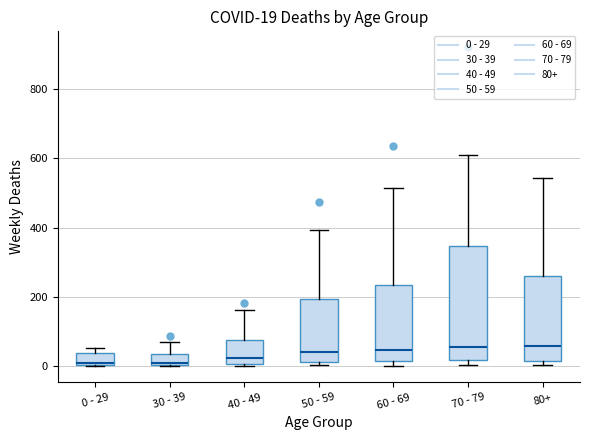

Which box is the tallest, from its lower edge to its upper edge?

70 - 79